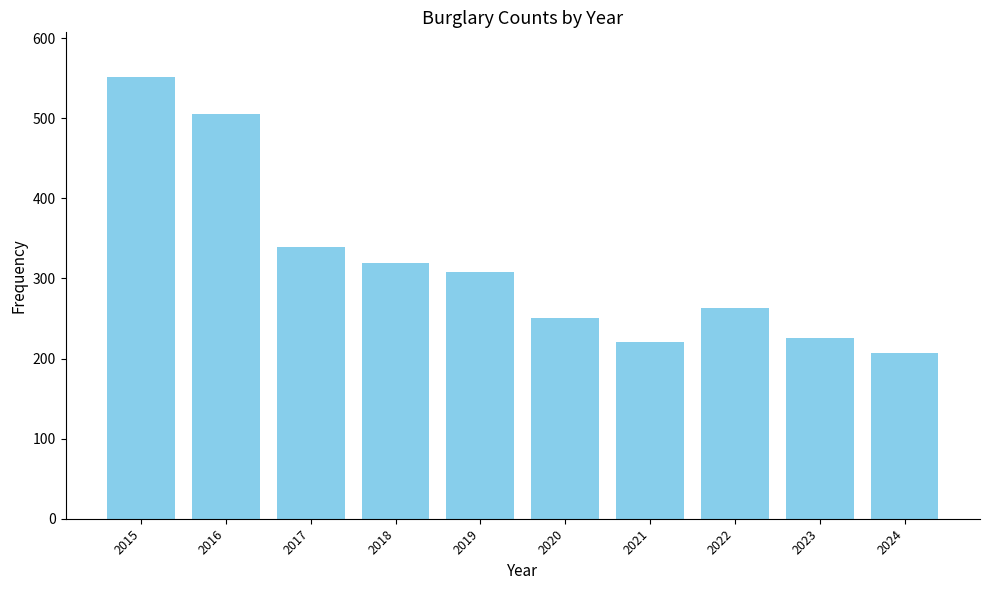

What is the minimum value shown in the chart?

207